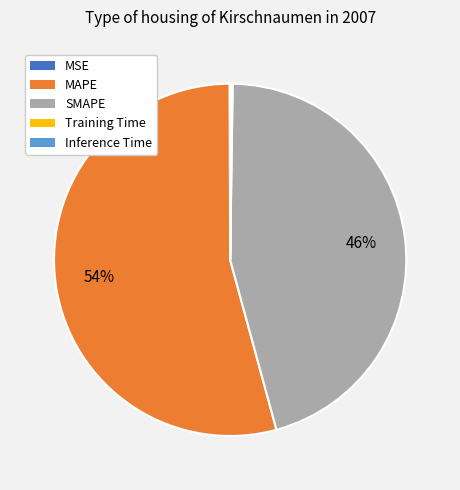

To the nearest percent, what percentage of the pie is SMAPE?

46%